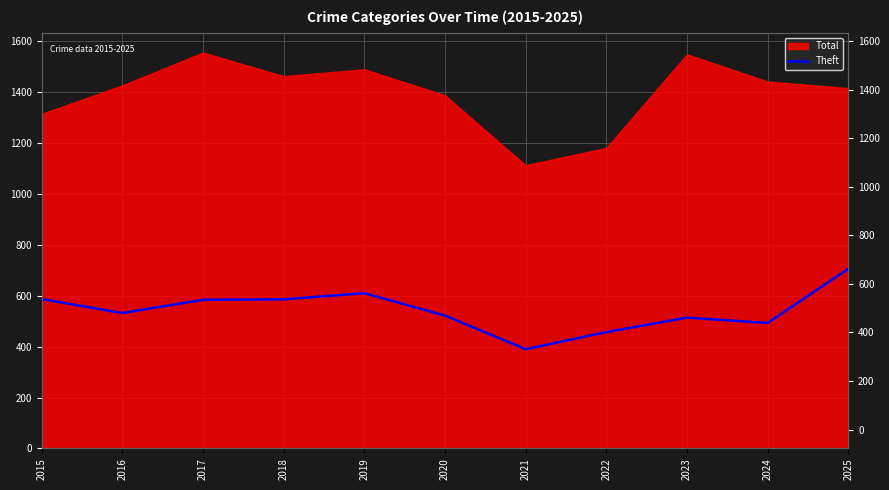

Where does the data first go above 532?

2015